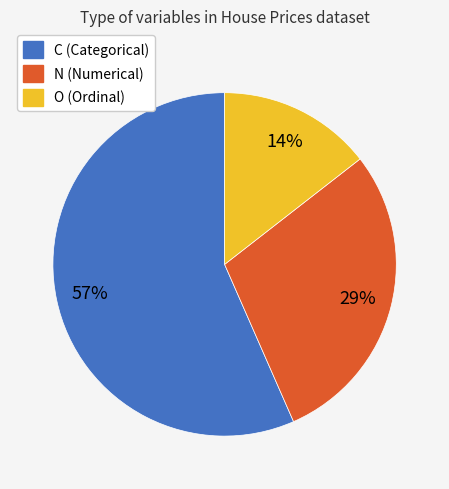

Does O account for over 50% of the chart?

No